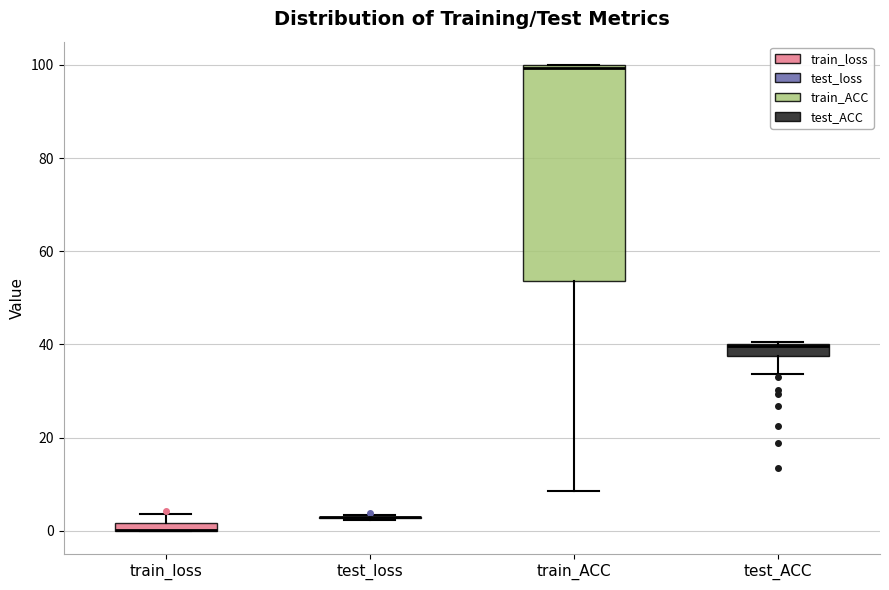

Which box is the tallest, from its lower edge to its upper edge?

train_ACC